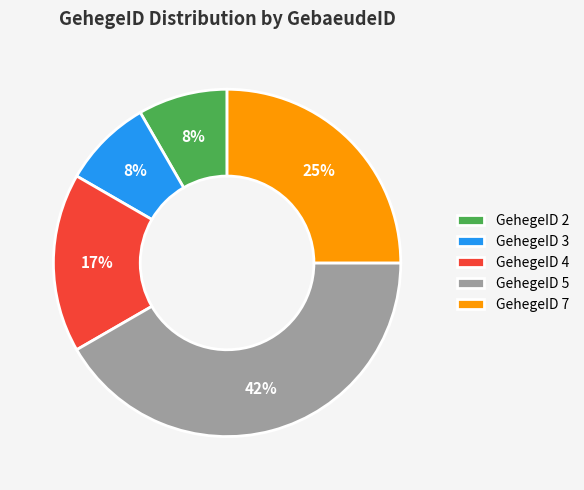

Do GehegeID 2 and GehegeID 7 together represent more than half of the pie?

No